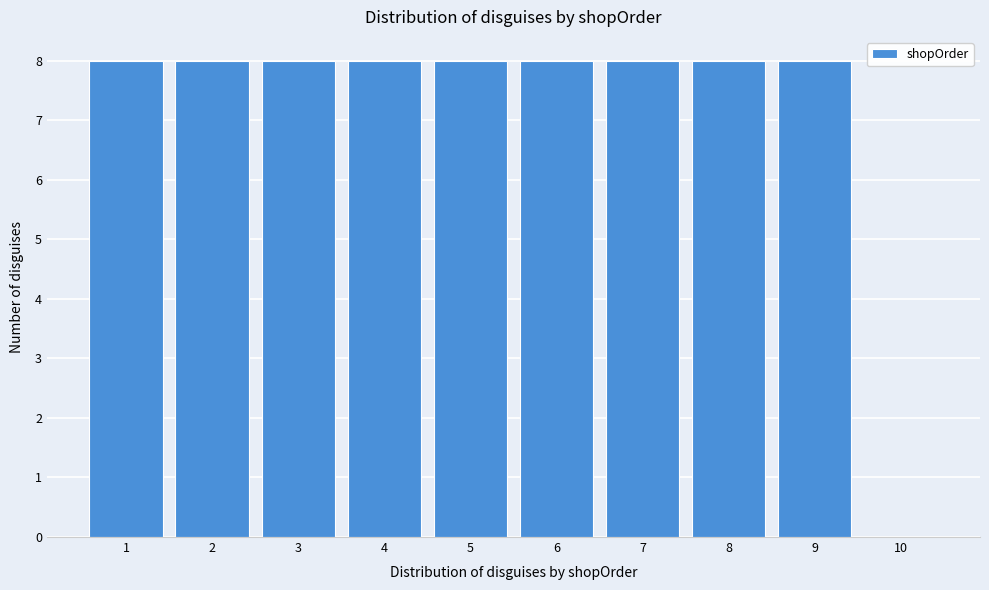

Reading left to right, transcribe all the data shown in this chart.

1=8	2=8	3=8	4=8	5=8	6=8	7=8	8=8	9=8	10=0